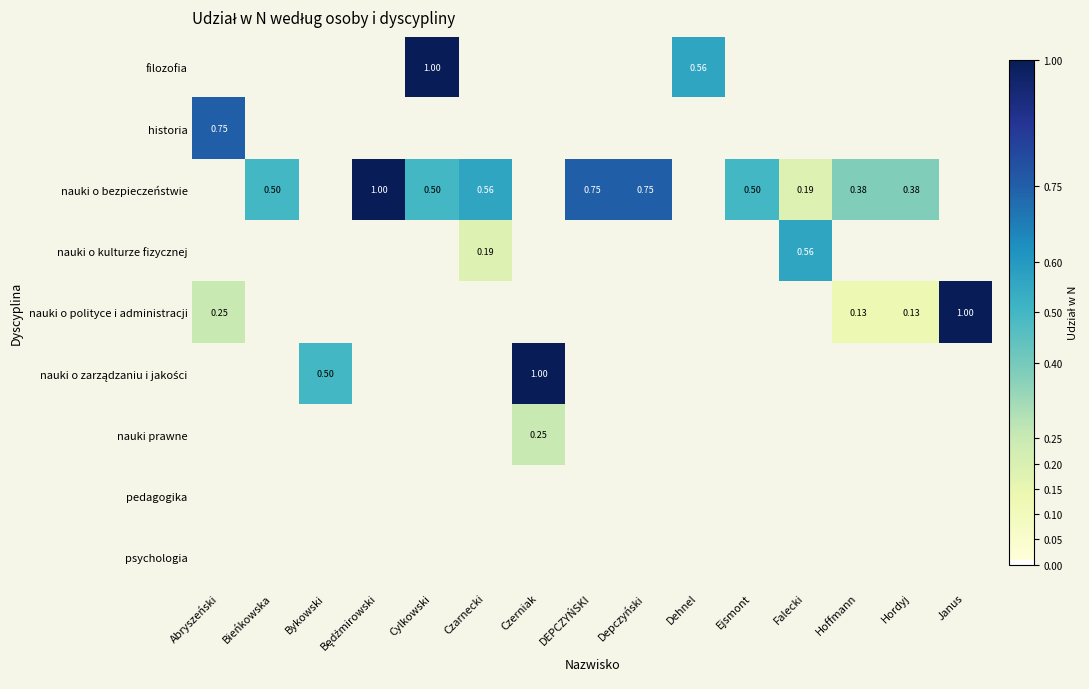

How many values in nauki o kulturze fizycznej are above zero?

2